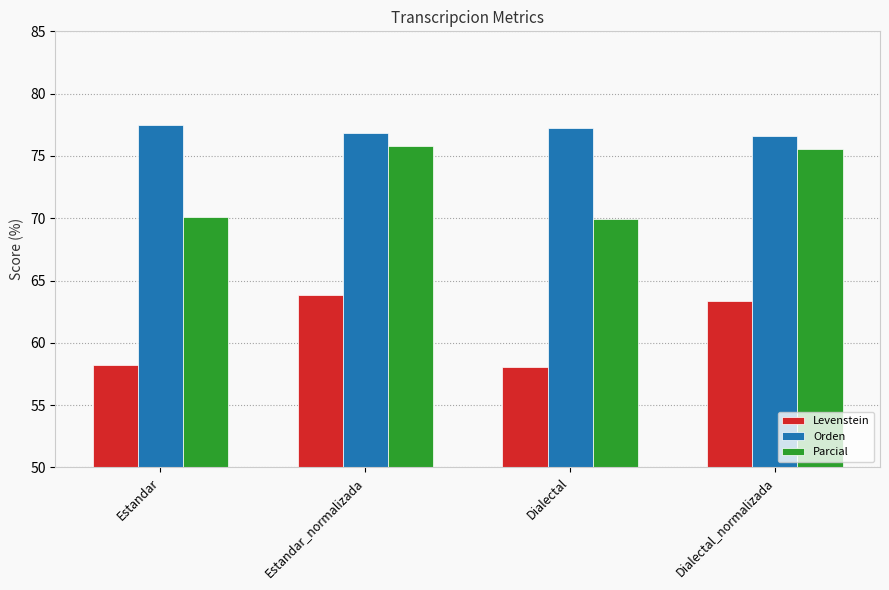

What is the approximate value of Levenstein at Dialectal_normalizada?

63.3